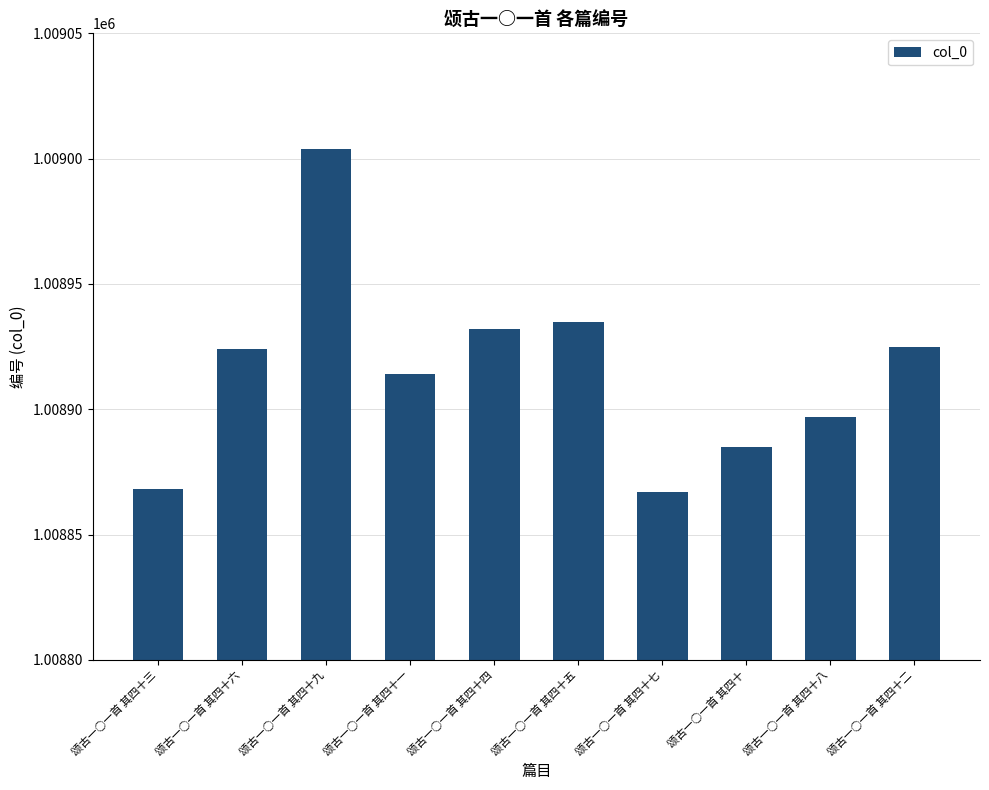

What is the approximate value at 颂古一○一首 其四十六?

1008924